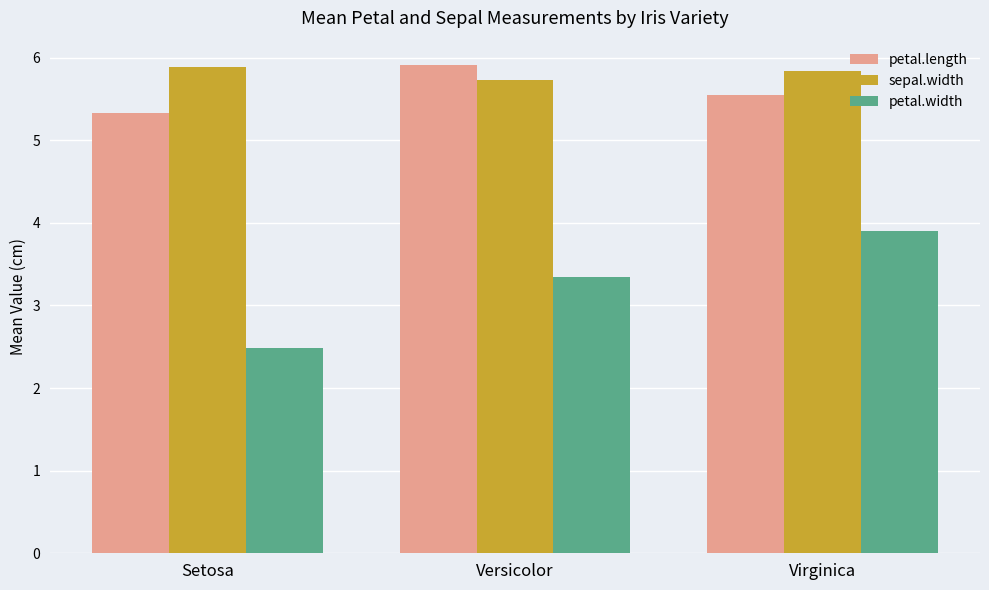

What is the total value across all series at Versicolor?

15.0